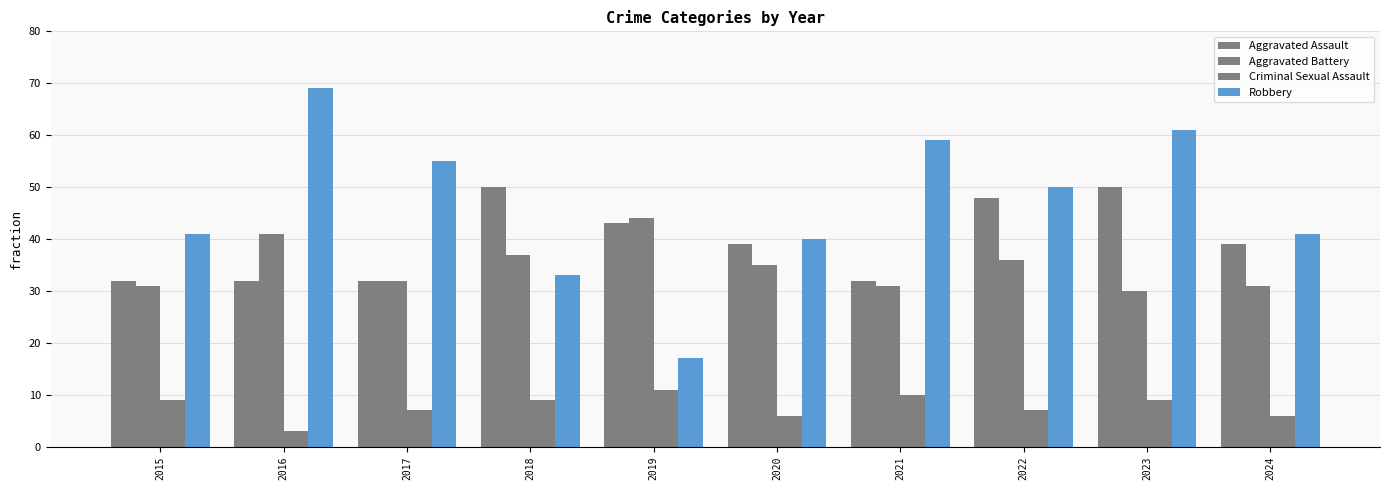

List the series in order of their peak value, highest first.

Robbery, Aggravated Assault, Aggravated Battery, Criminal Sexual Assault